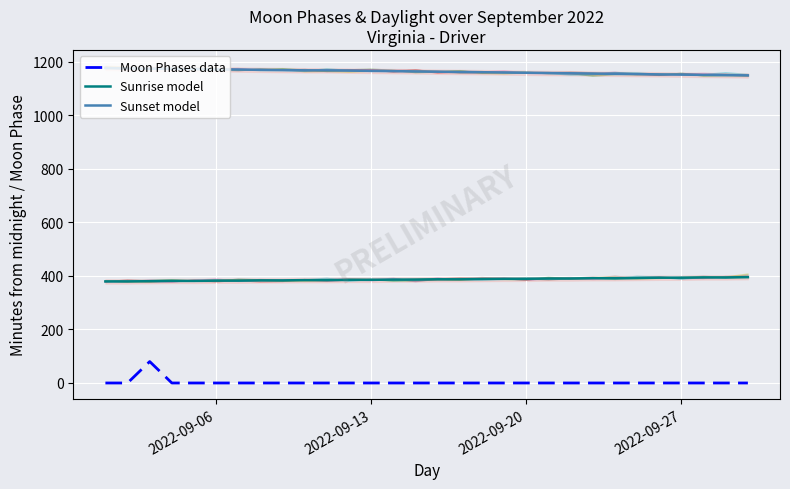

True or false: Sunrise model and Moon Phases data intersect in this chart.

False